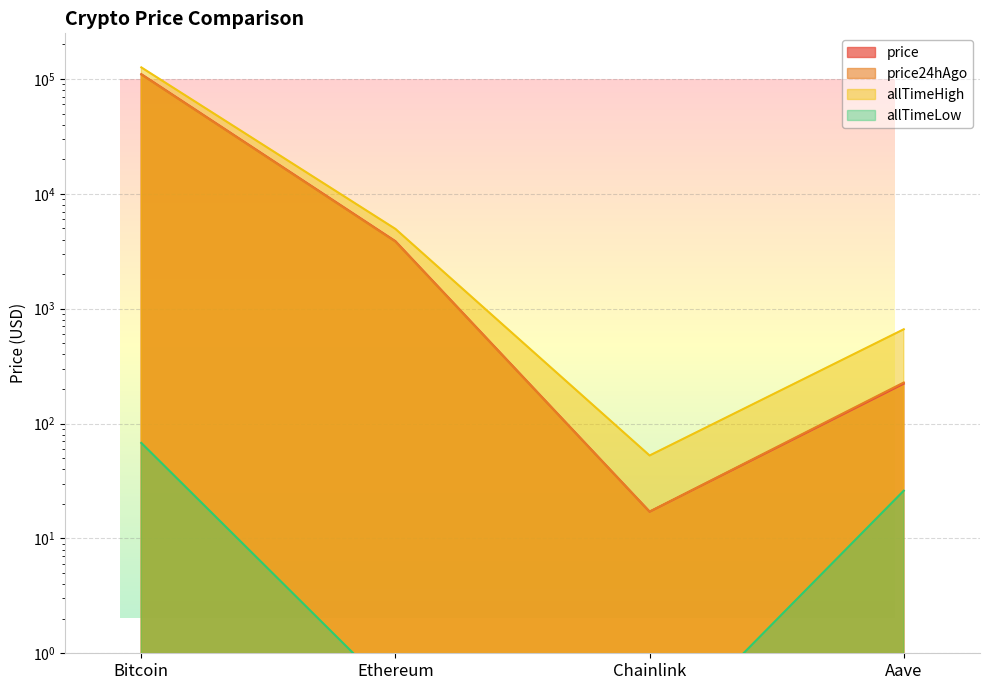

What is the minimum value shown in the chart?

0.1